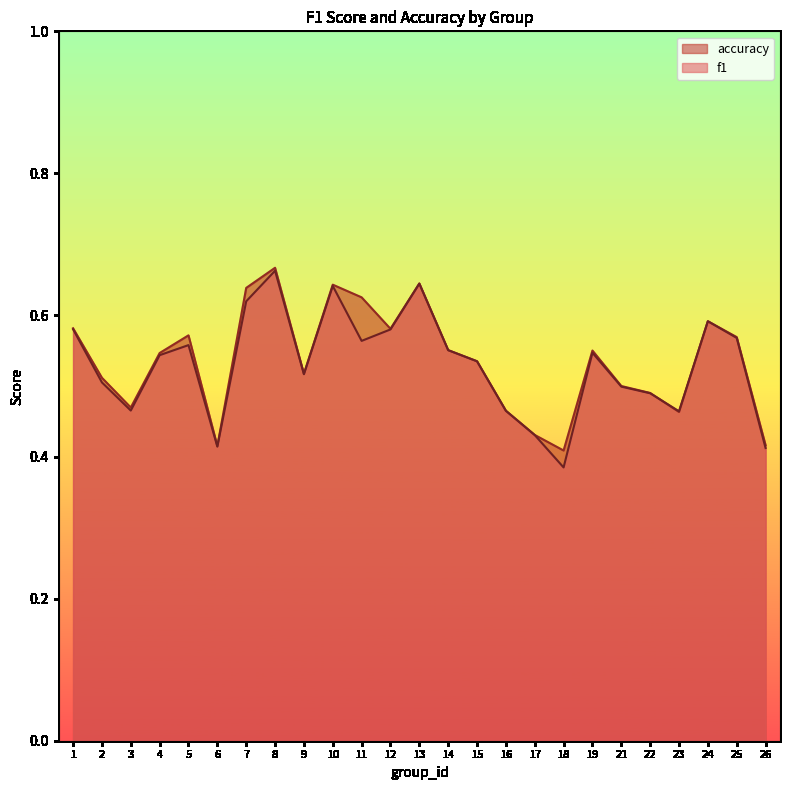

What is the value of the accuracy point at the 24th from the left?

0.6